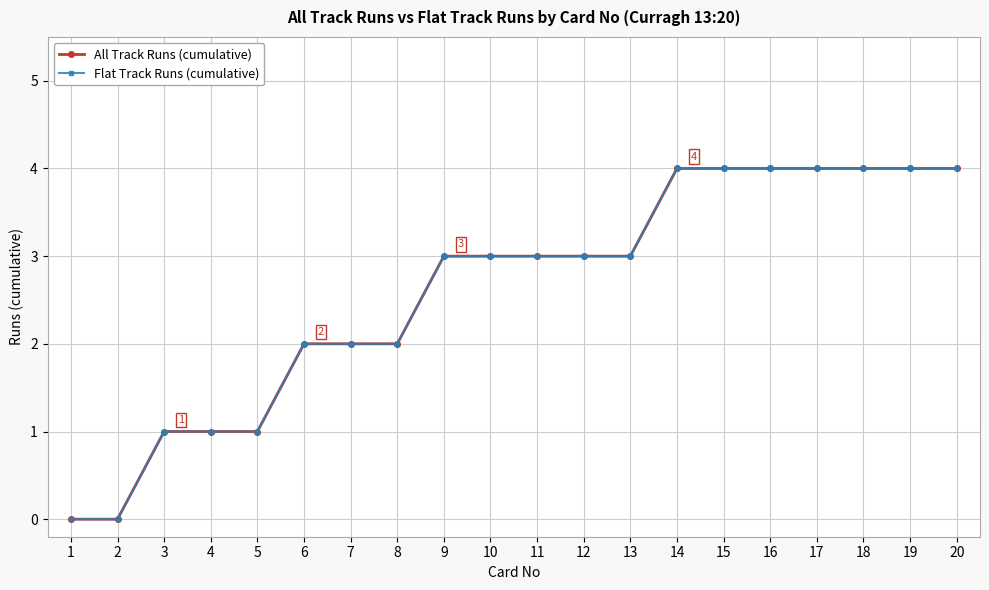

The Flat Track Runs (cumulative) series shows 4 at 18. True or false?

True